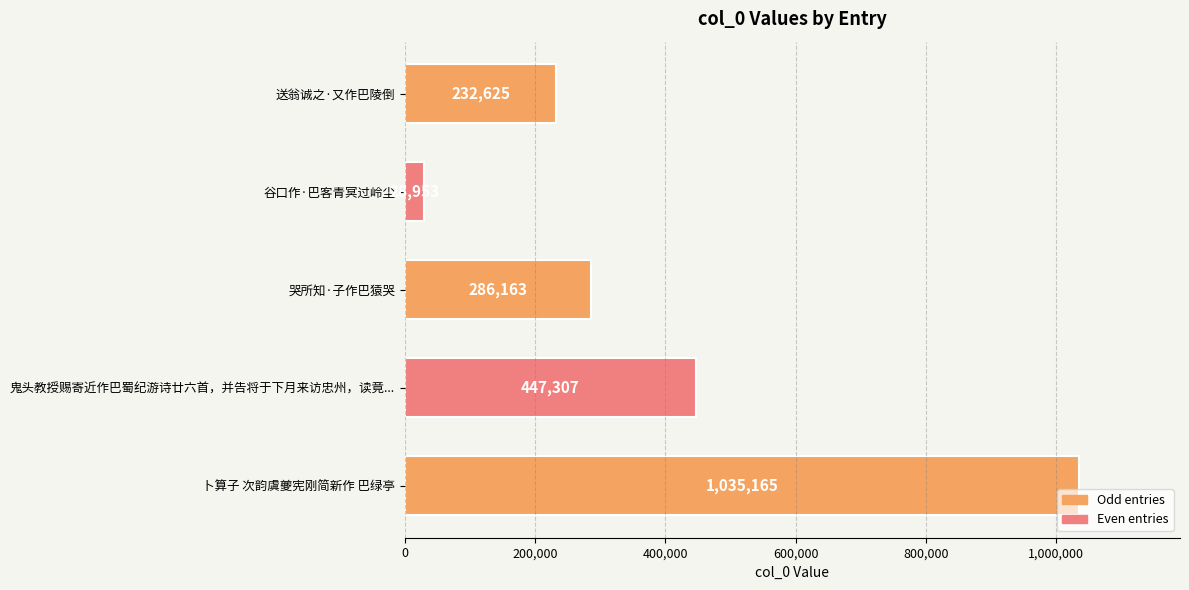

List the labels in order of value, largest first.

卜算子 次韵虞夔宪刚简新作 巴绿亭, 鬼头教授赐寄近作巴蜀纪游诗廿六首，并告将于下月来访忠州，读竟..., 哭所知·子作巴猿哭, 送翁诚之·又作巴陵倒, 谷口作·巴客青冥过岭尘